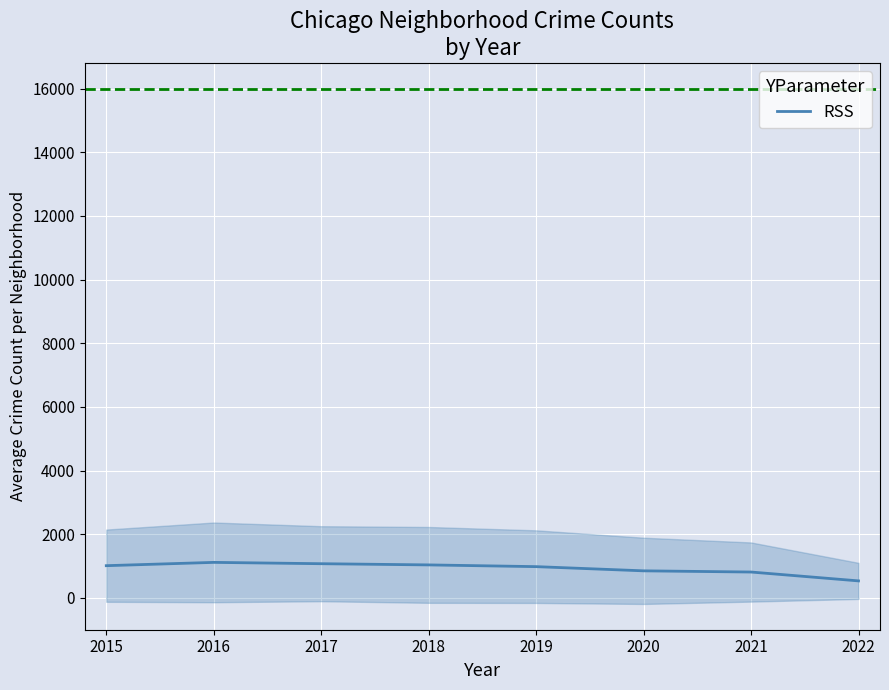

What is the difference between the maximum and minimum values?

581.5